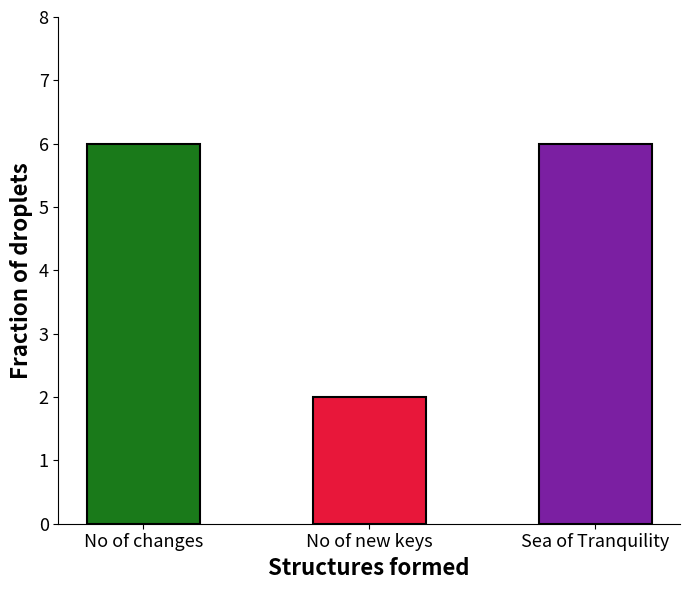

What is the sum of the values at No of new keys and Sea of Tranquility?

8